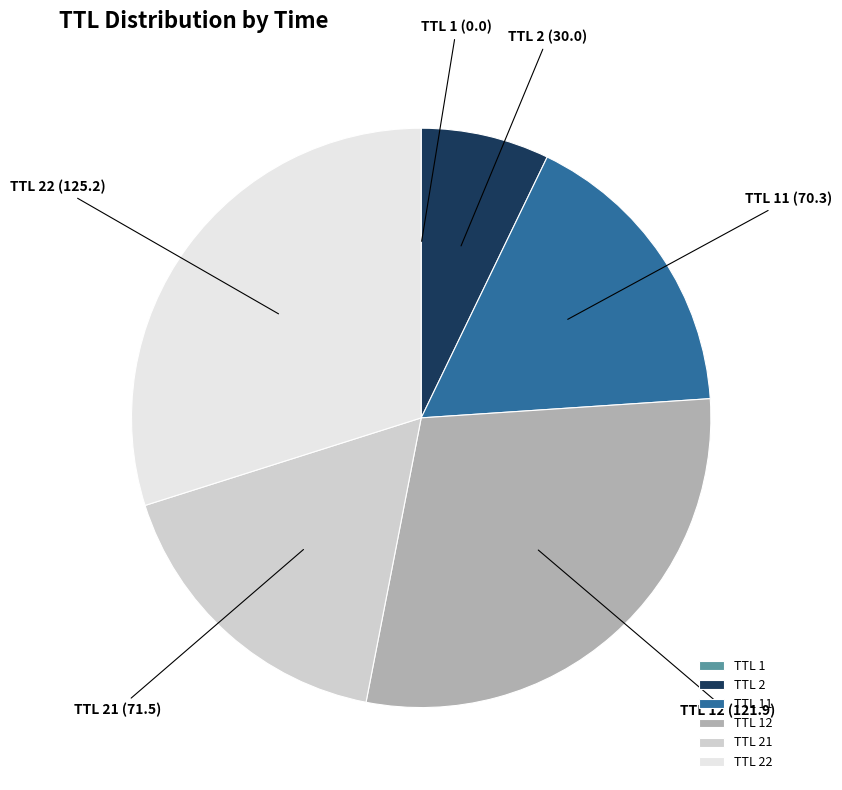

Approximately how many times larger is the value at TTL 2 compared to TTL 21?

0.4